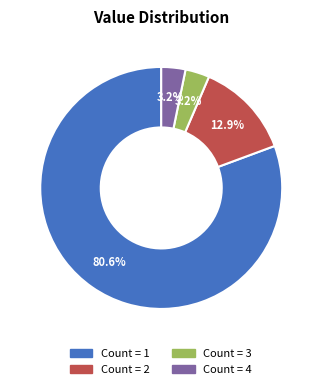

Is there a majority slice in this chart?

Yes